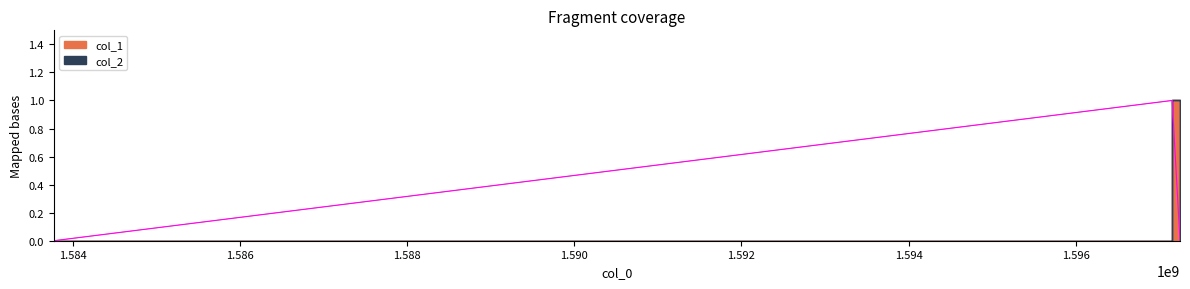

What is the change in value from 1597152267 to 1597245920?

-1